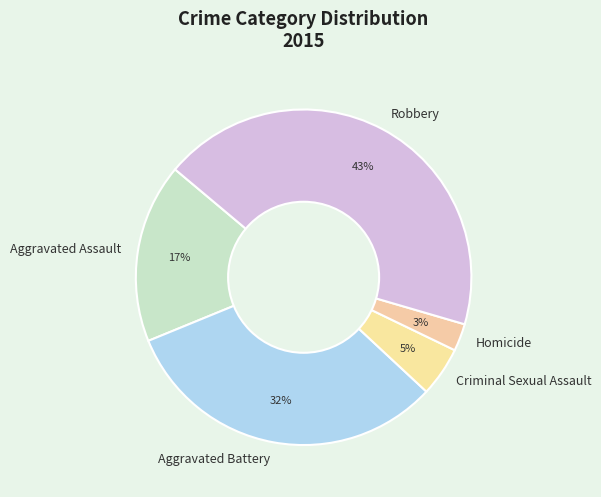

Do Aggravated Battery and Criminal Sexual Assault together represent more than half of the pie?

No